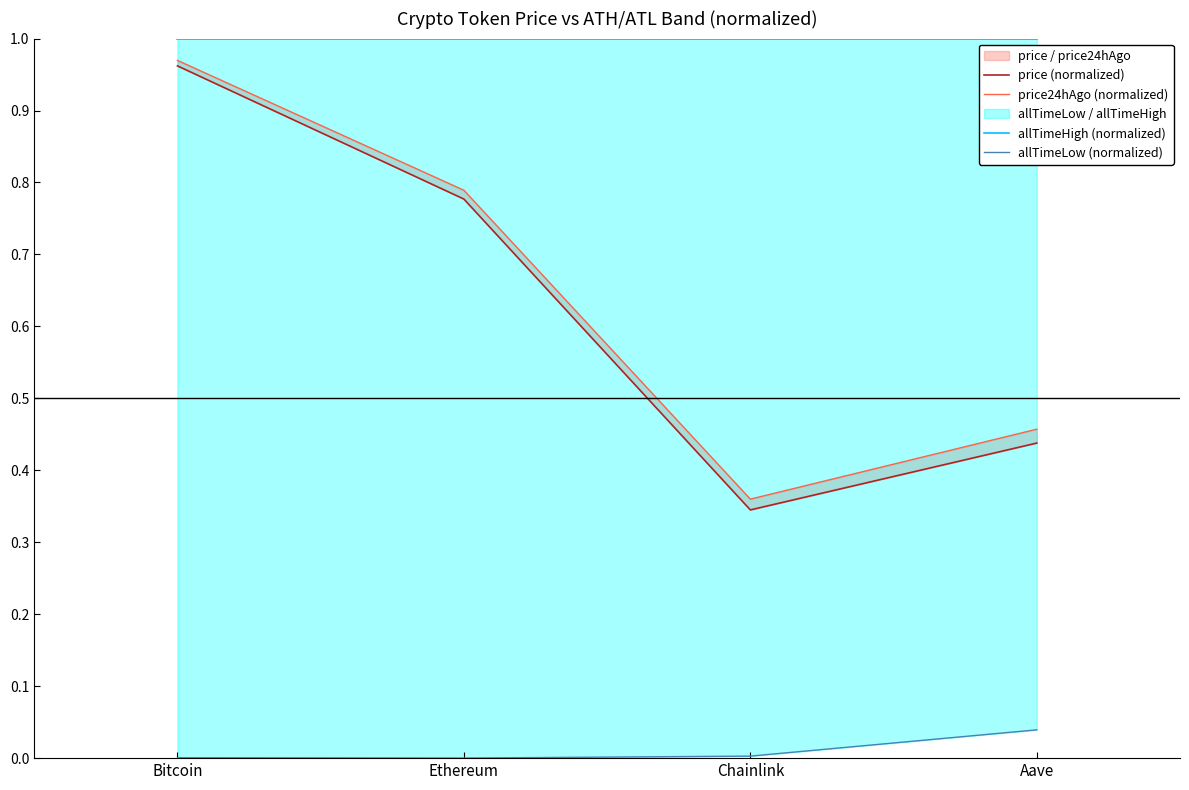

At which category is the sum across all series the highest?

Bitcoin